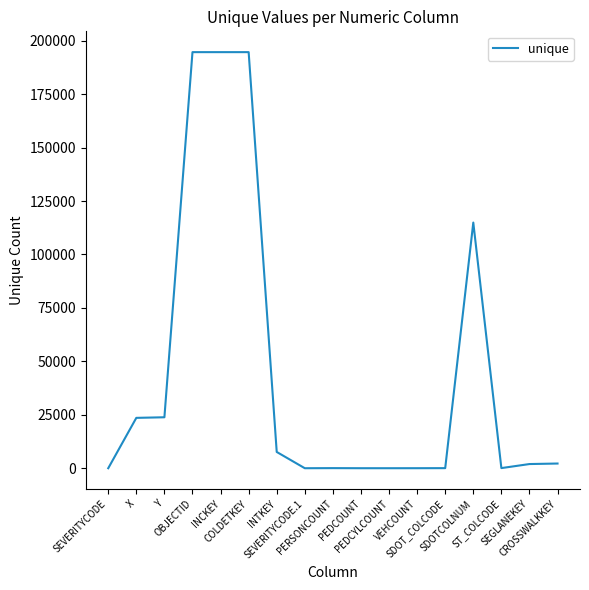

What is the change in value from PEDCOUNT to VEHCOUNT?

+6